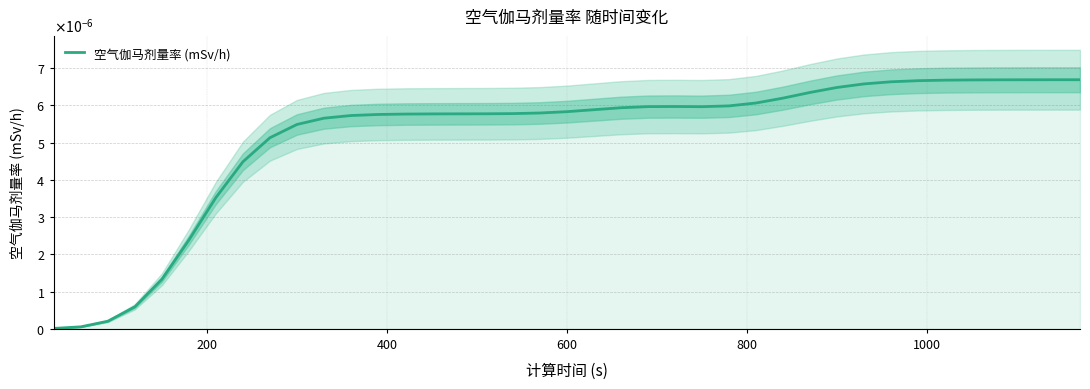

How many series are shown in this chart?

1